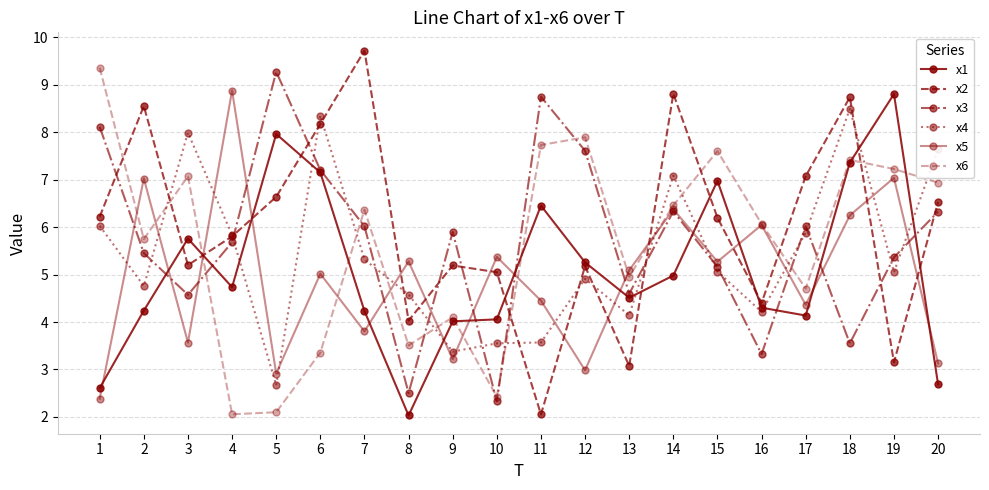

How many data points in x6 are above 6?

11